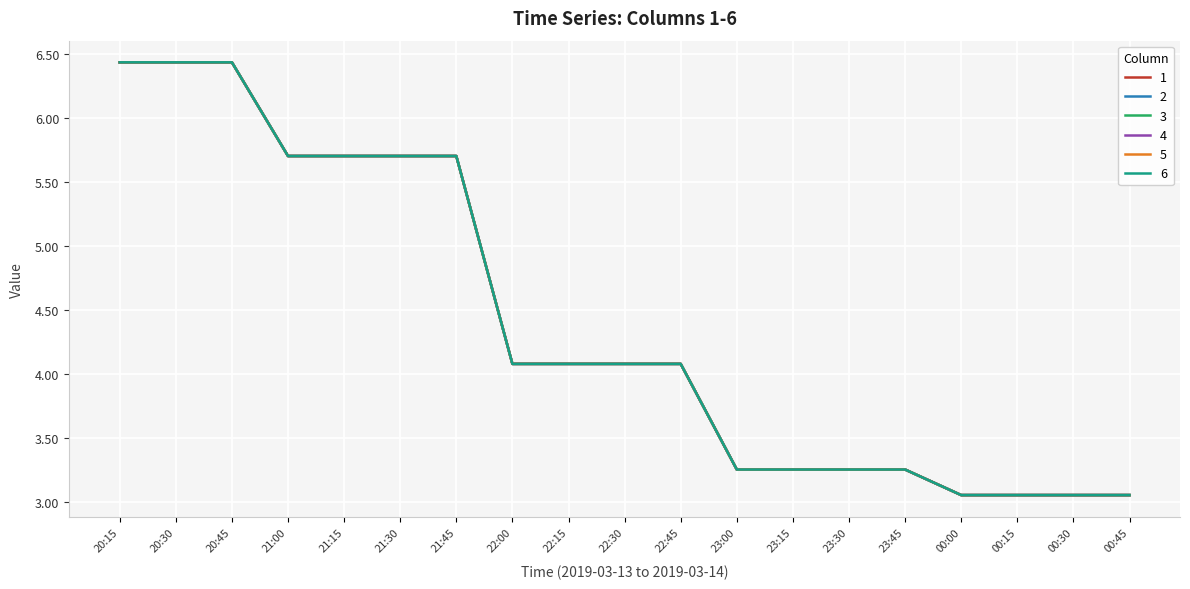

Which has a higher value, 22:30 or 20:45?

20:45